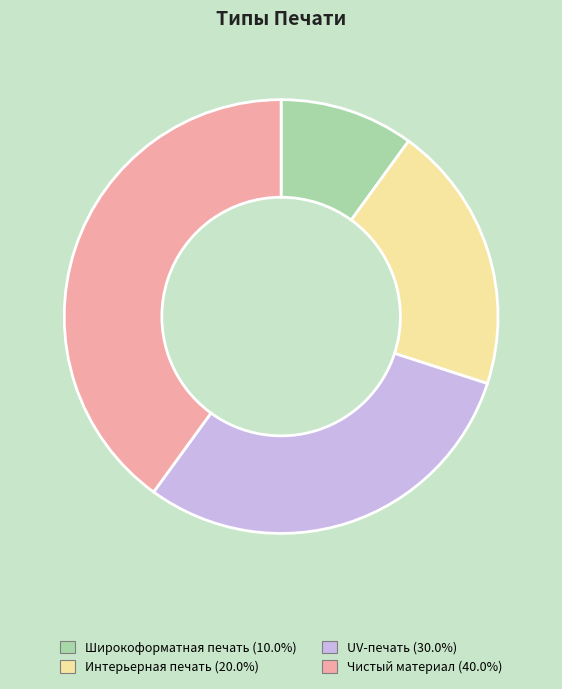

The UV-печать slice represents 17% of the pie. True or false?

False